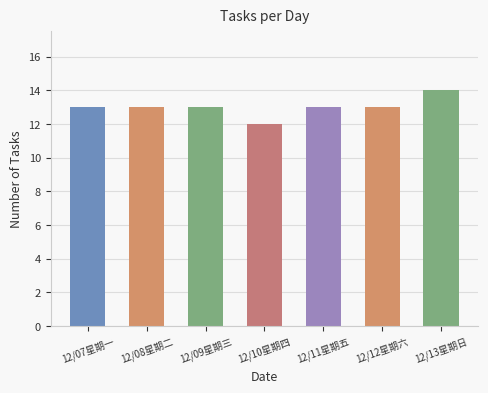

What is the greatest value displayed?

14